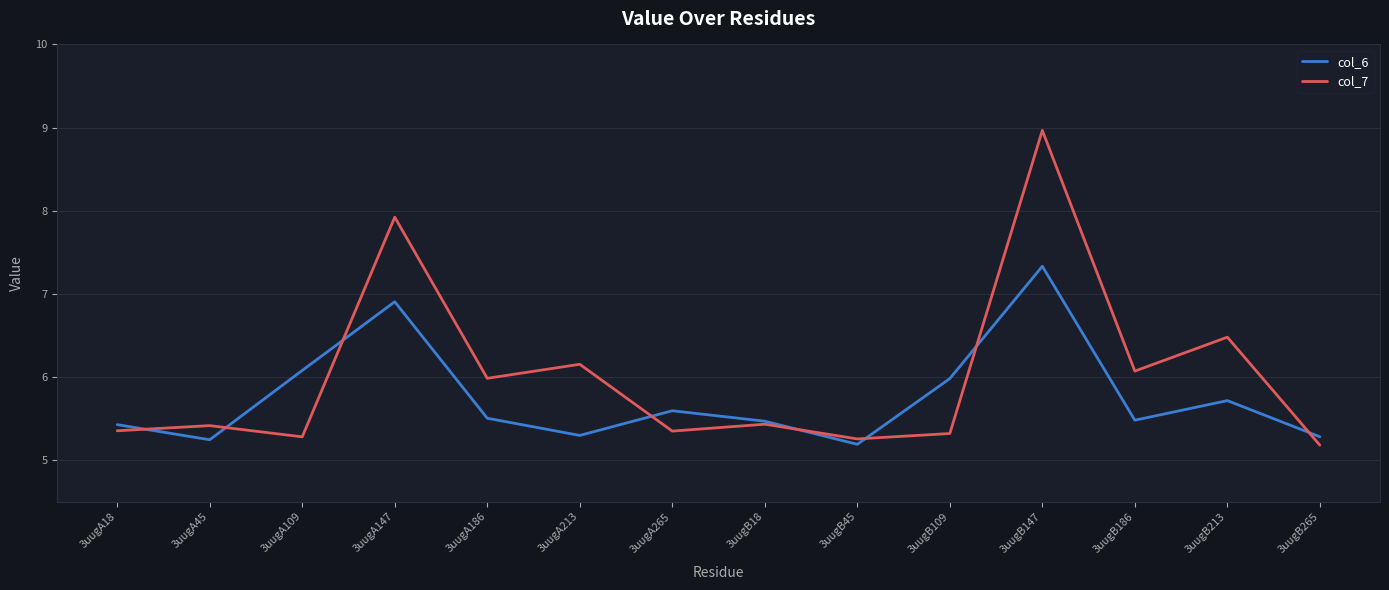

At 3uugB213, list the series in order from smallest to largest.

col_6, col_7